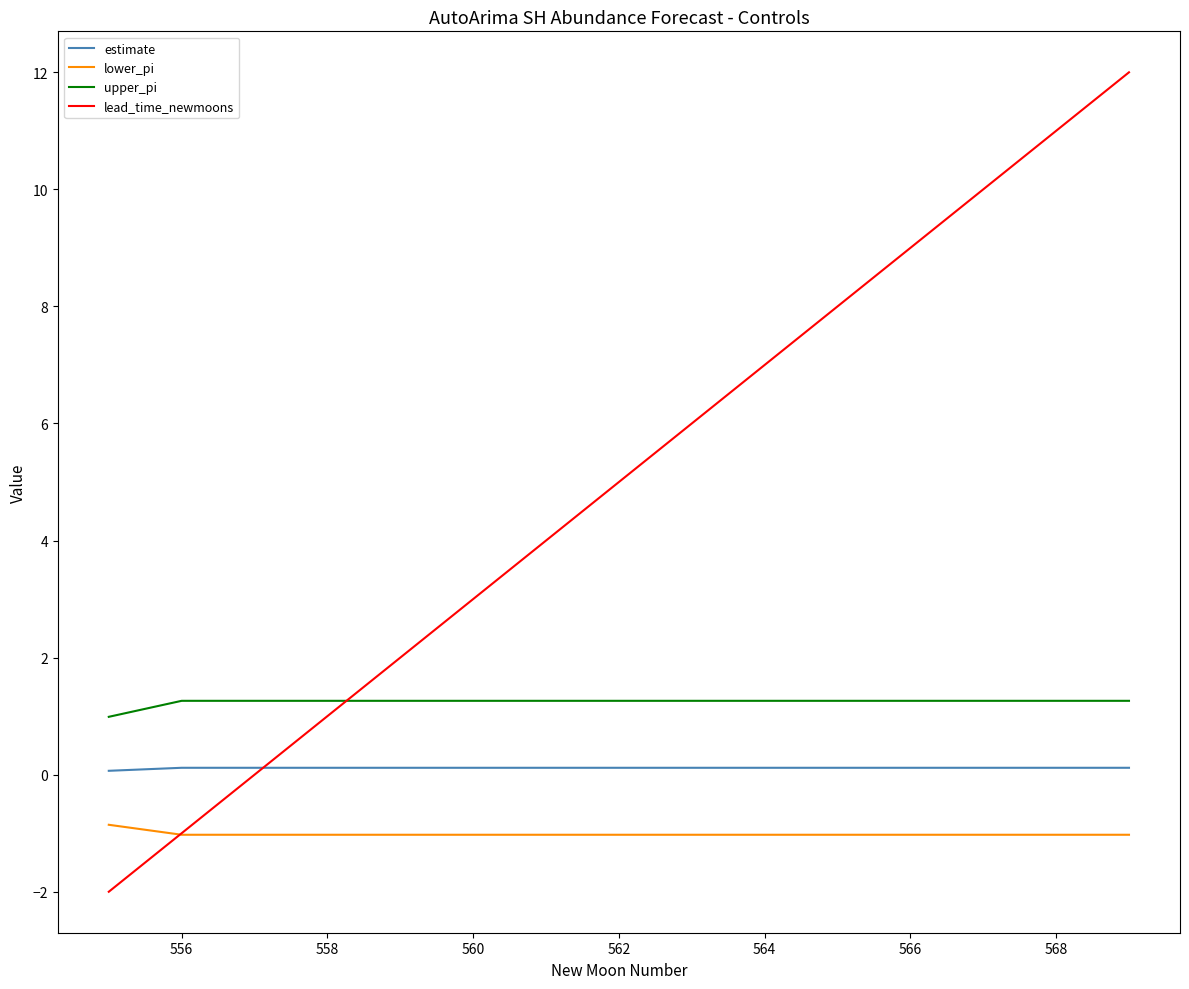

What is the smallest value displayed?

-2.0